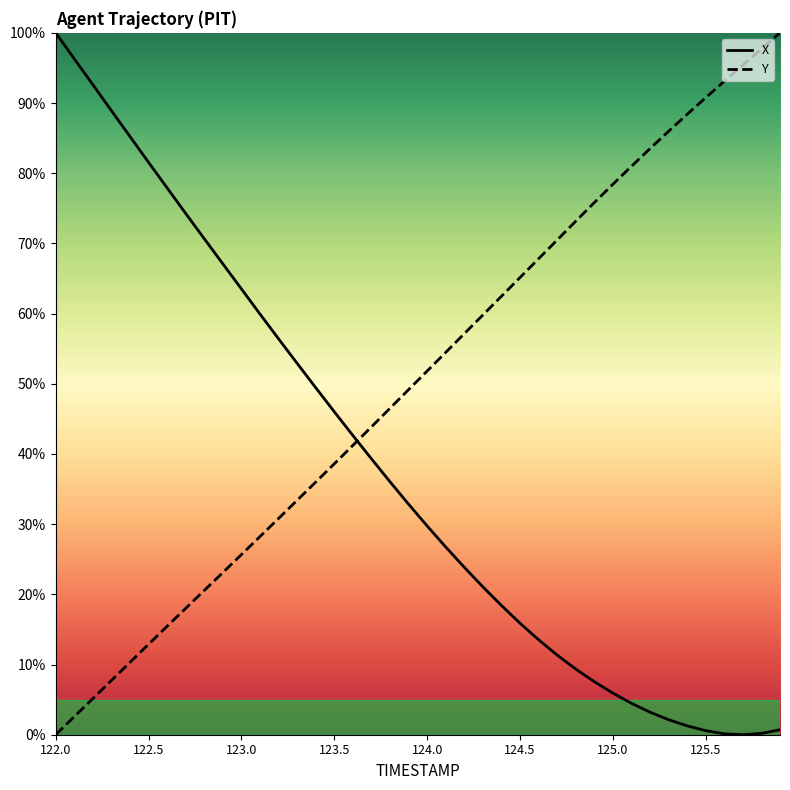

Where does the Y series first go above 51?

124.0